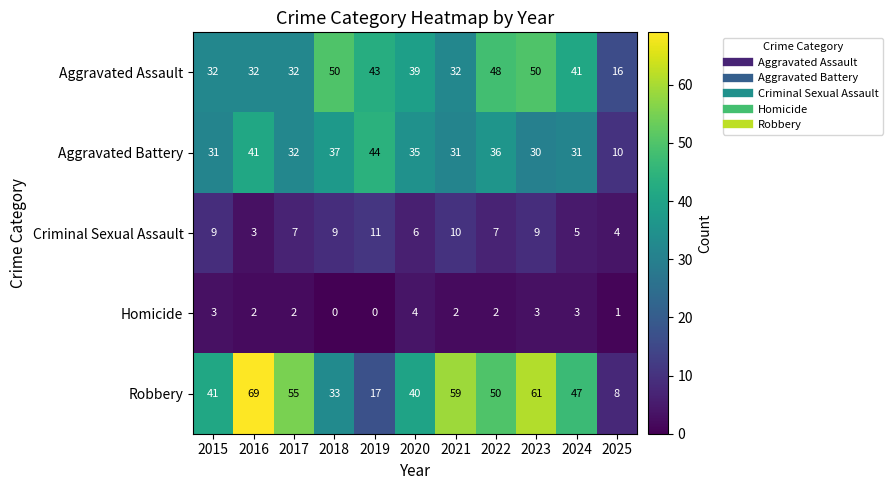

What is the spread (max minus min) of values at 2021?

57